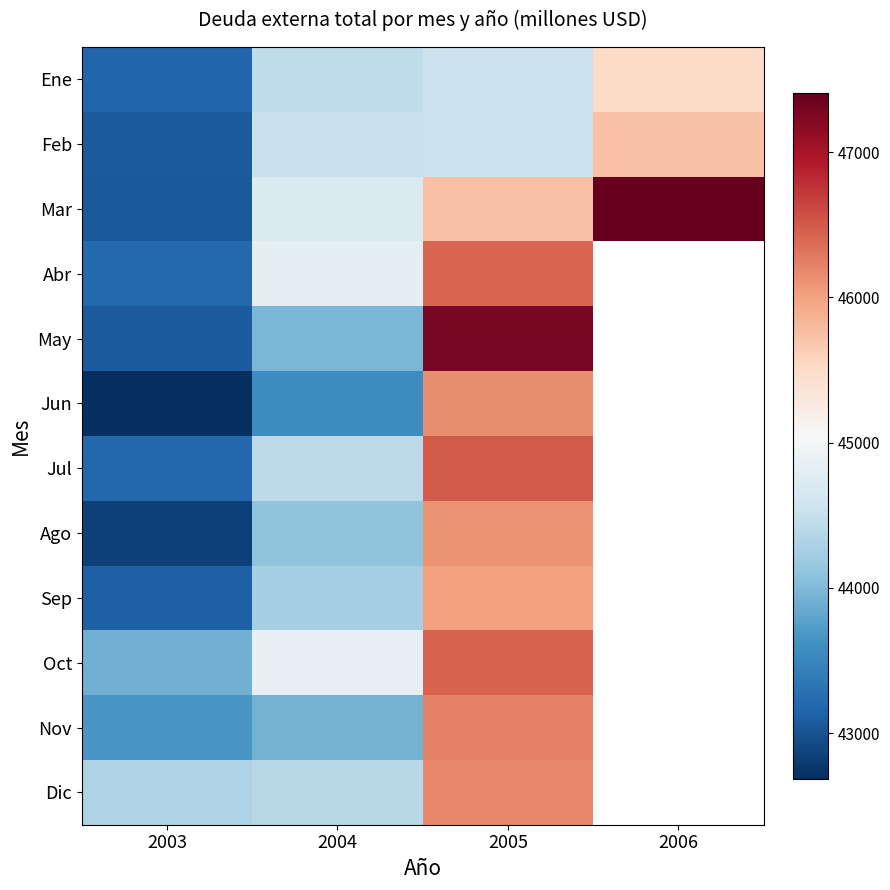

Between 2004 and 2003, which is larger?

2004